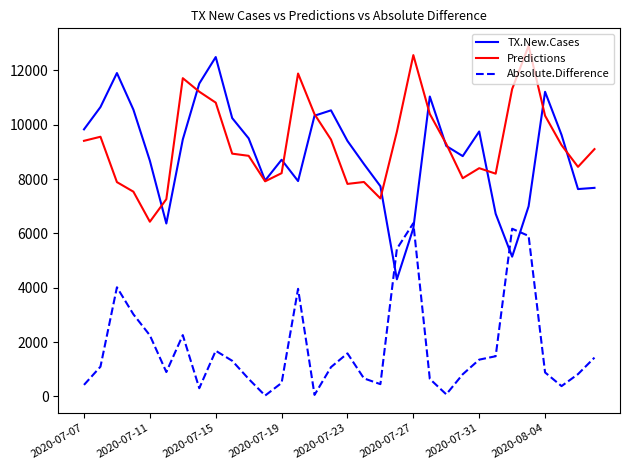

What is the maximum value shown in the chart?

12903